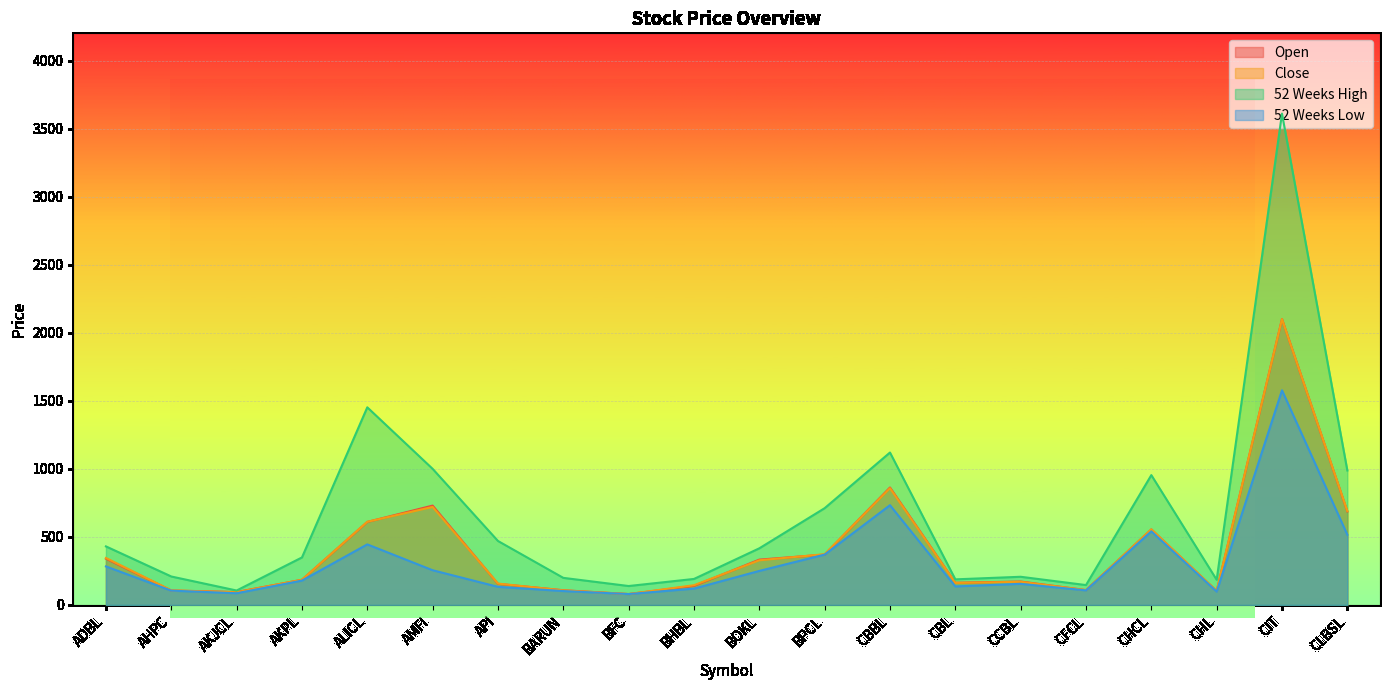

After their last crossing, which series has the higher values: Close or Open?

Open